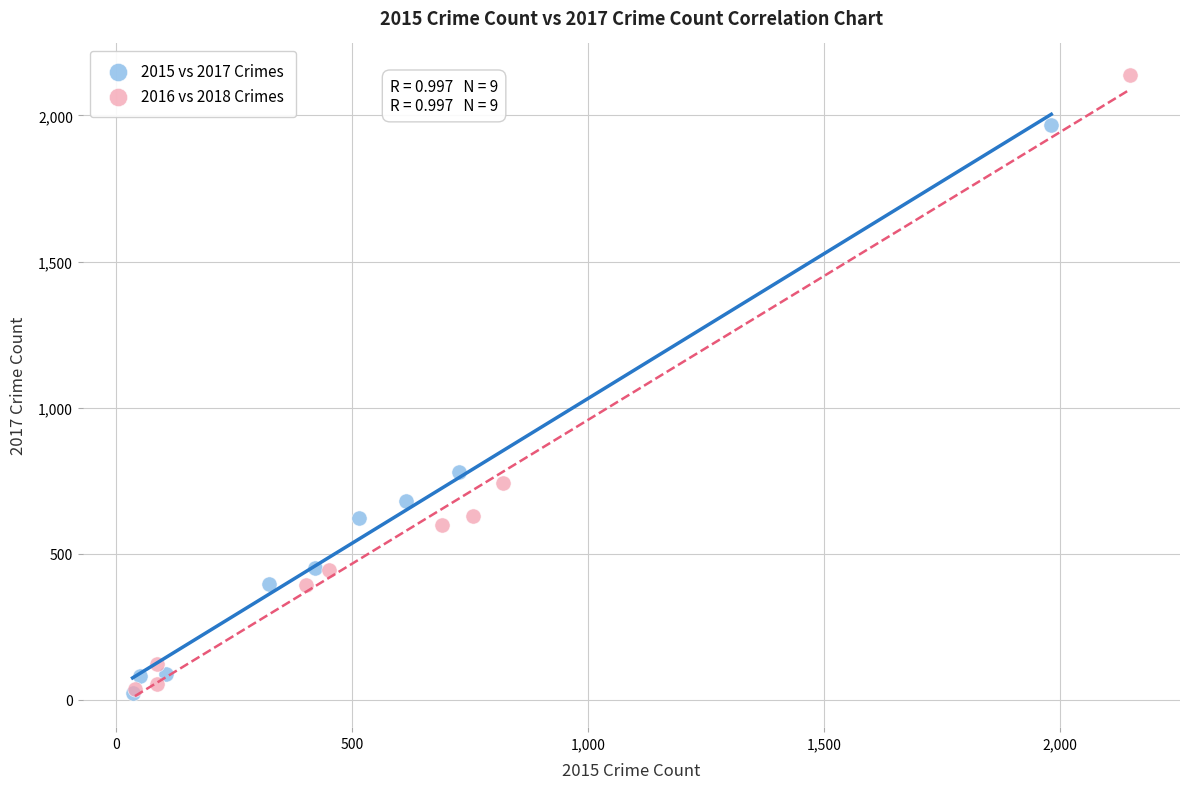

Which series reaches the maximum Y coordinate?

2016 vs 2018 Crimes